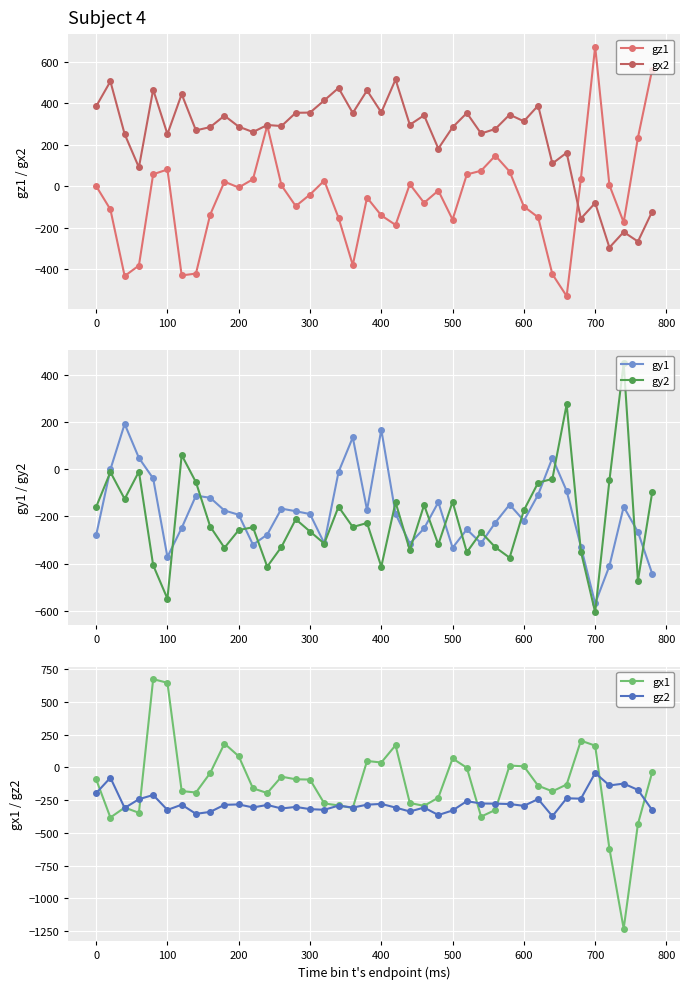

Is this an area chart (filled region under the line)?

No